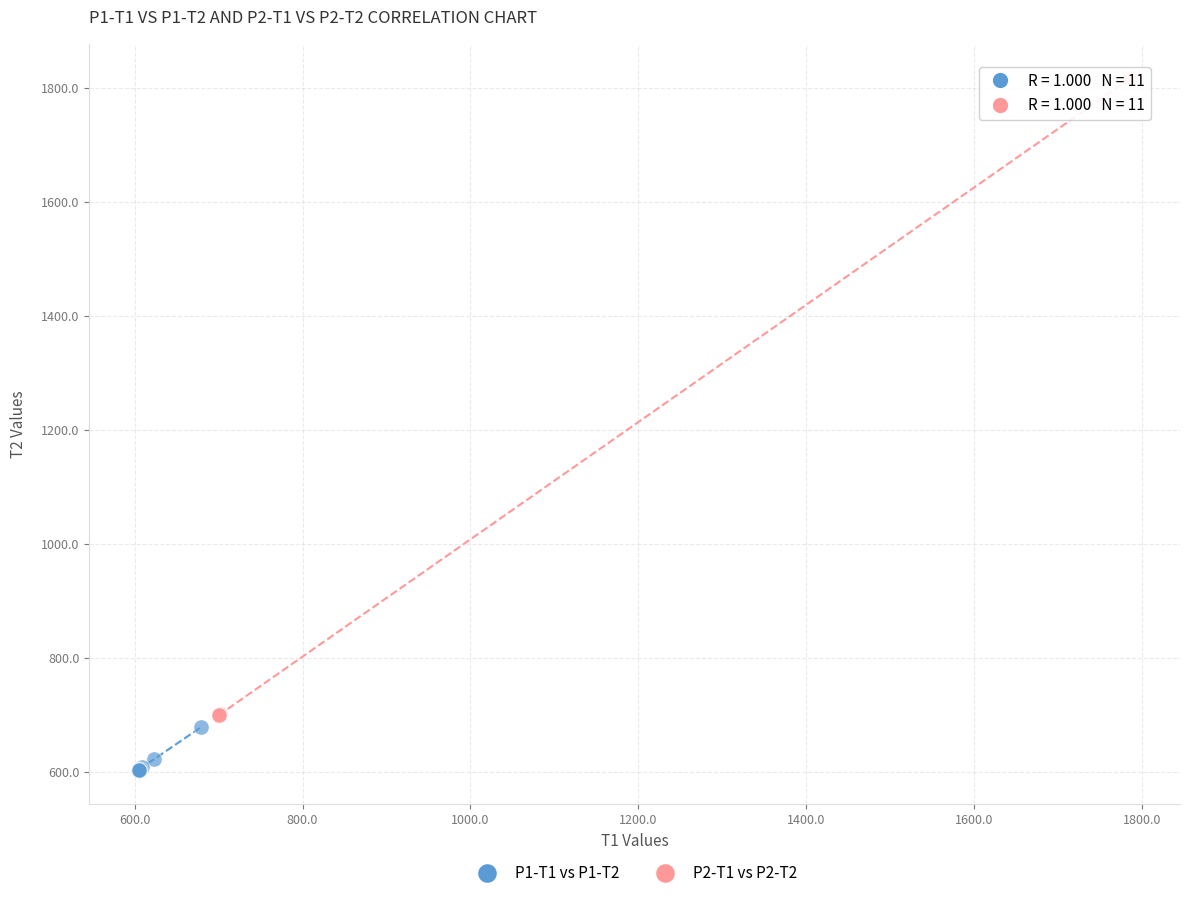

Which series reaches the maximum Y coordinate?

P2-T1 vs P2-T2